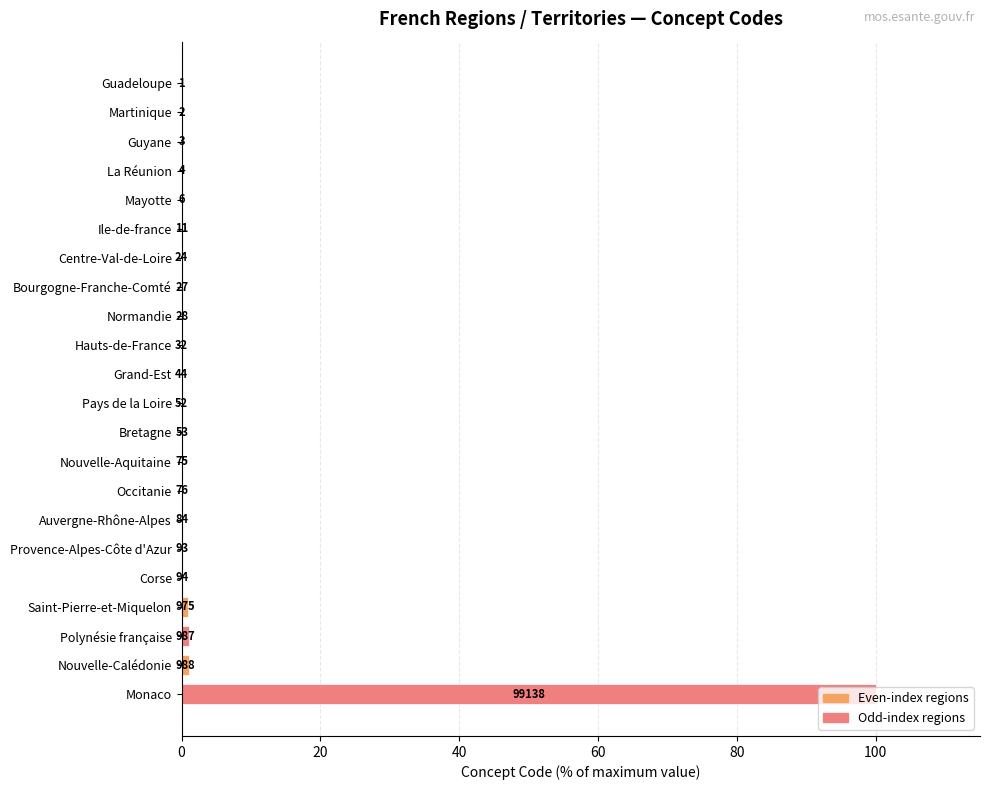

What is the difference between the maximum and minimum values?

100.0